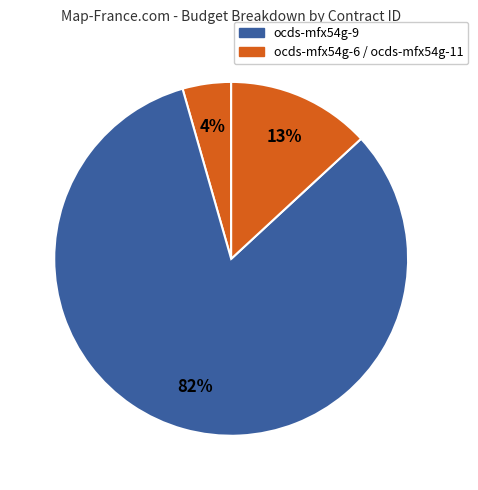

How many segments does this pie chart have?

3